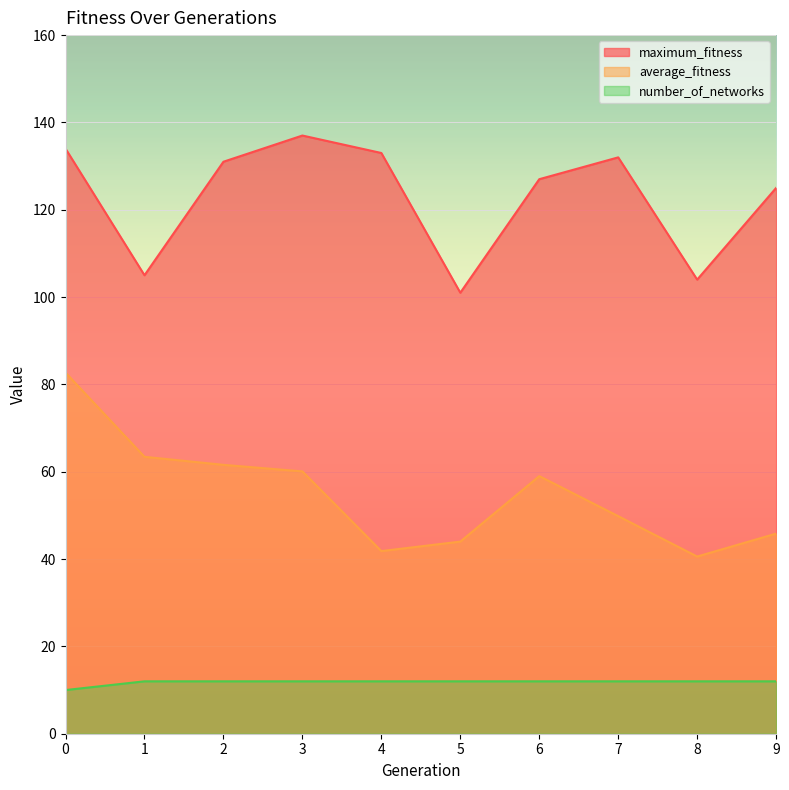

At how many categories does at least one series exceed 85?

10